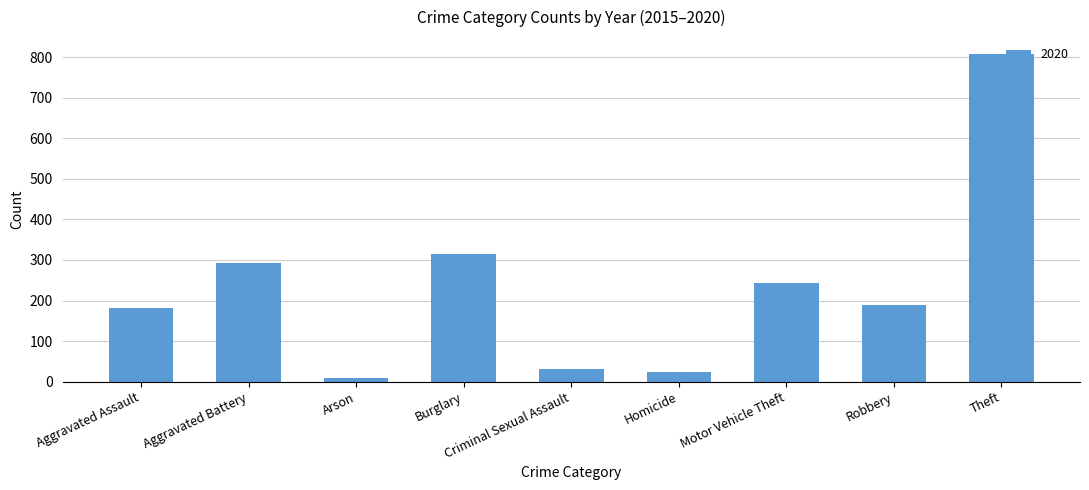

How many bars are there in total?

9